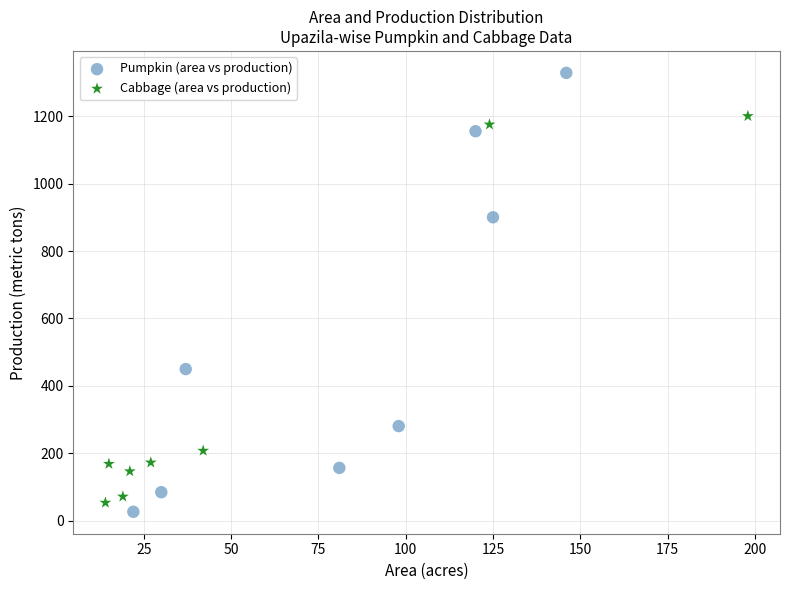

Which series contains the highest Y value?

Pumpkin (area vs production)